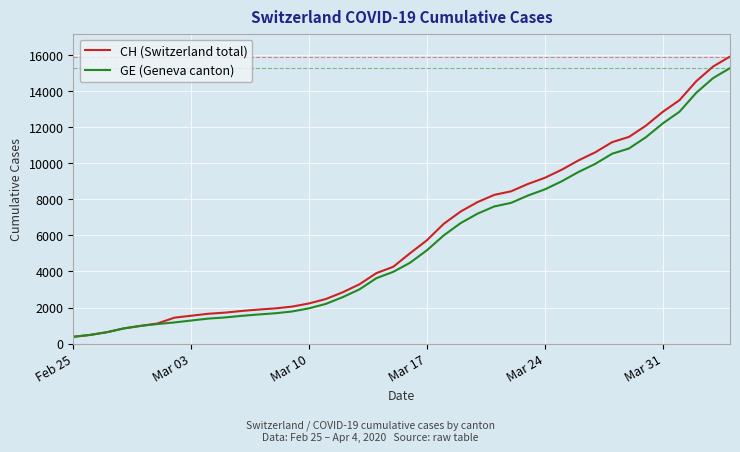

Which series has the largest range (max minus min)?

CH (Switzerland total)